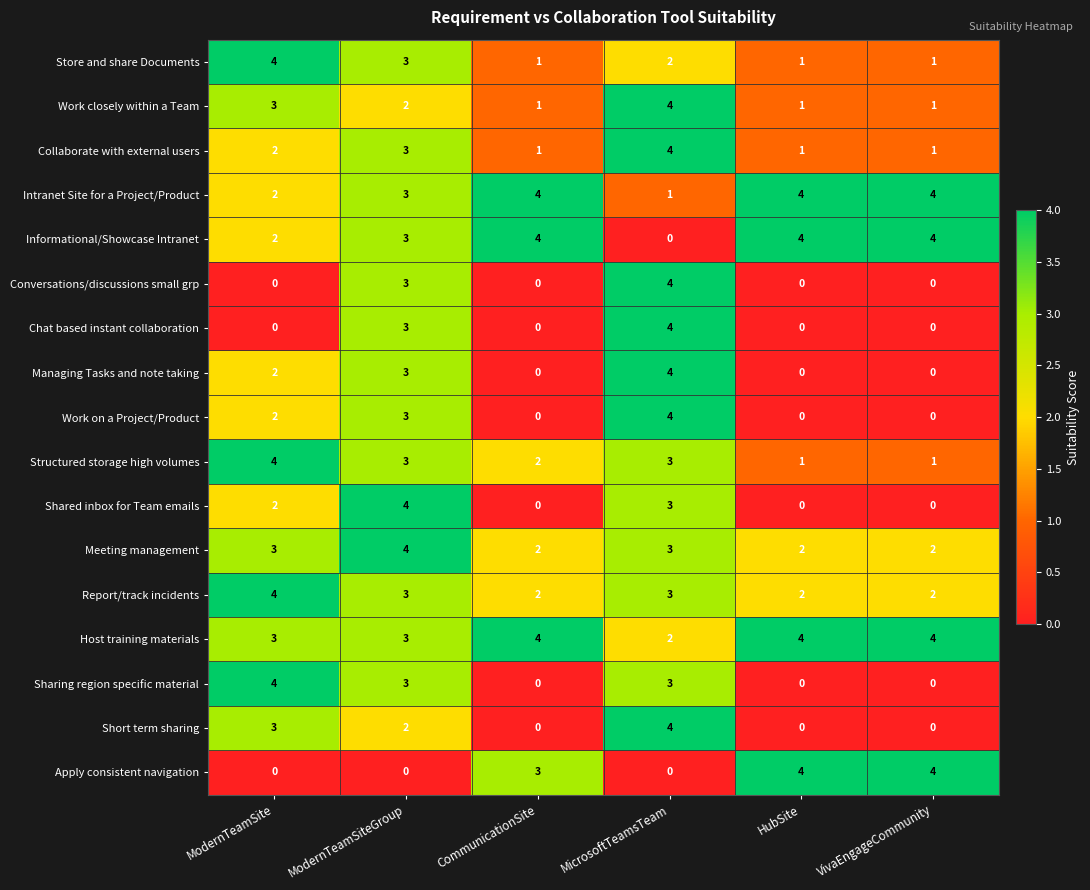

What is the difference between the maximum and second lowest values in the Store and share Documents series?

3